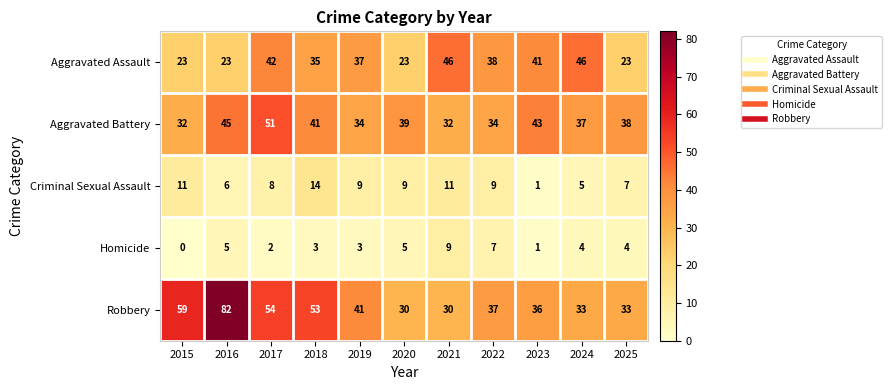

What is the spread (max minus min) of values at 2025?

34